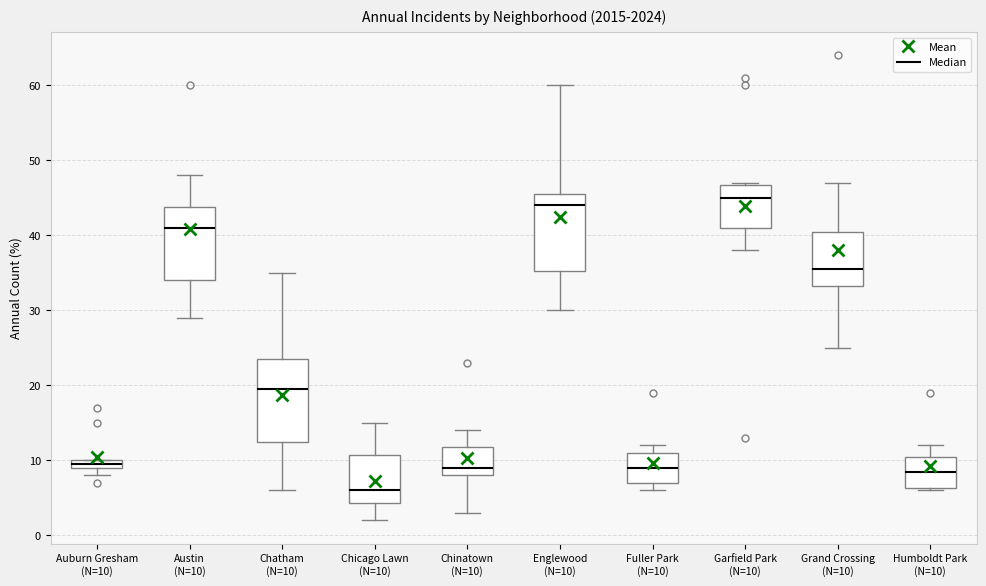

Where does the median line of the box for Fuller Park (N=10) sit on the y-axis? The values are not printed on the chart, so give them approximately, as read against the axis.

9